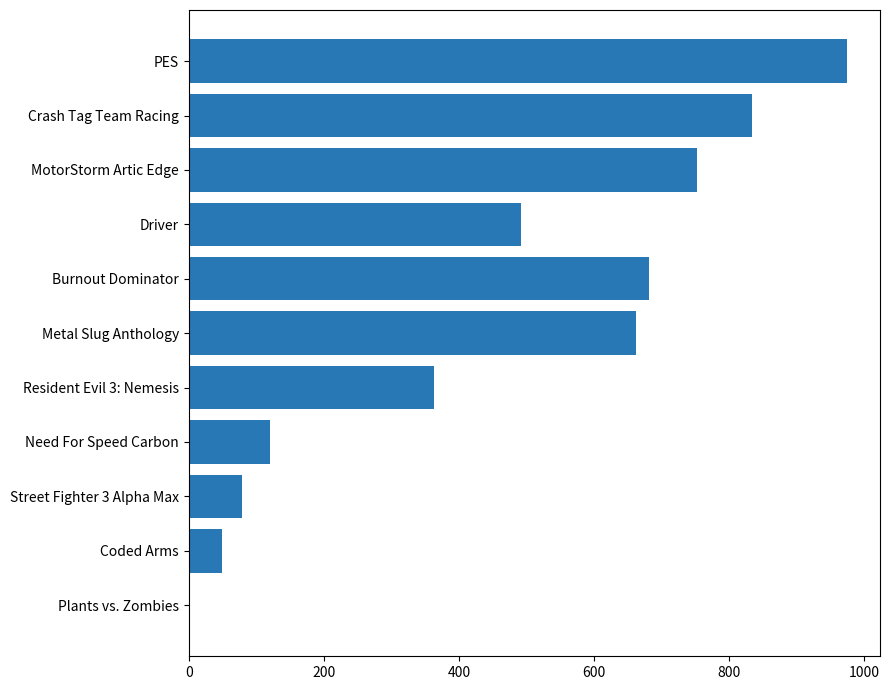

At which label is the value closest to 488?

Driver